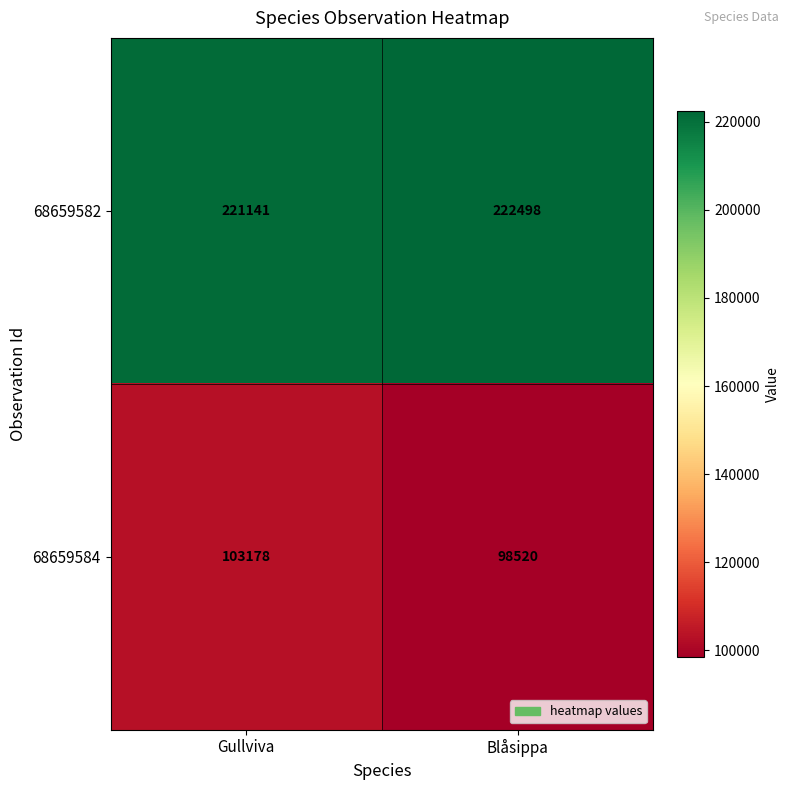

The value of 68659582 at Blåsippa is 222498. True or false?

True